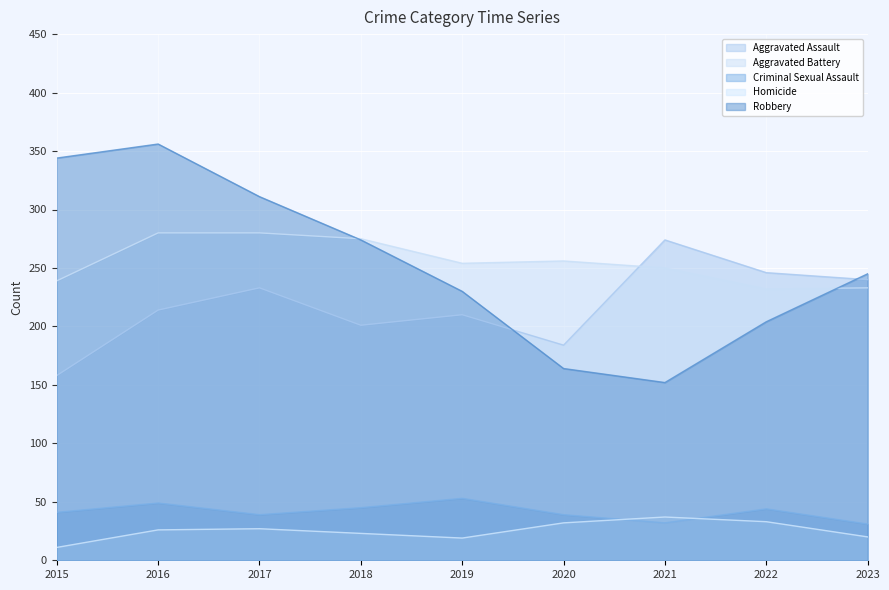

How many distinct data groups are displayed?

5